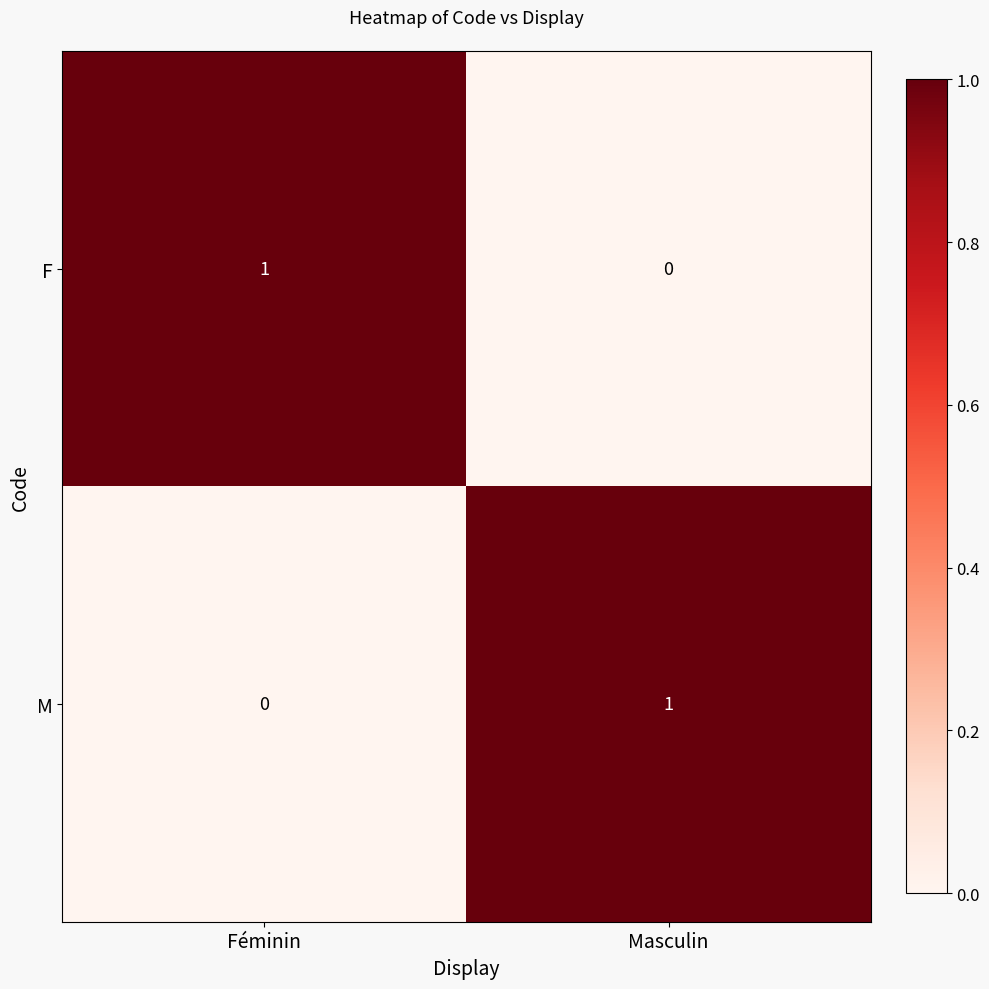

Rank the series at Masculin from lowest to highest value.

F, M